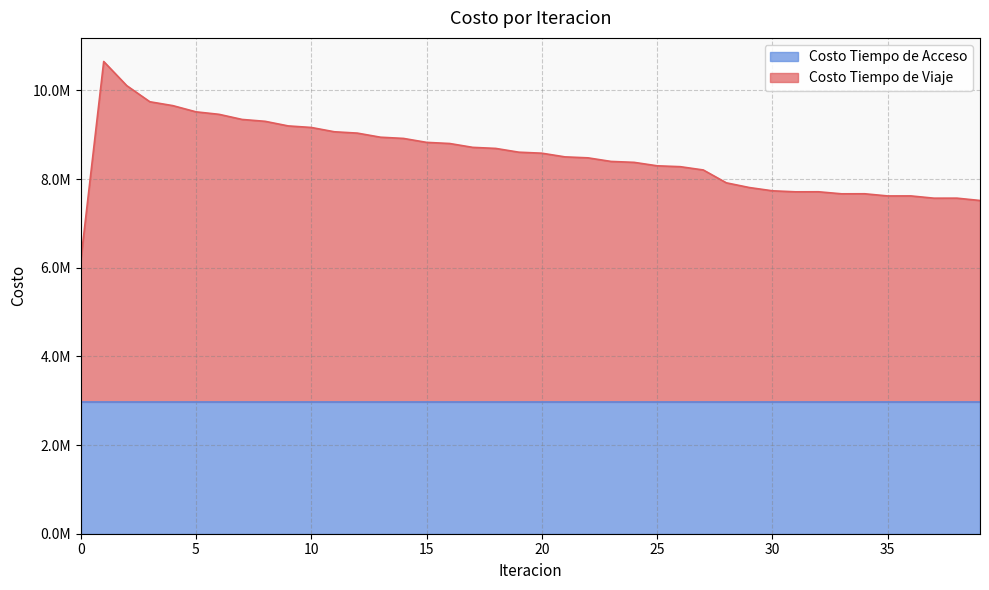

What is the difference between the maximum and minimum values?

4510986.3